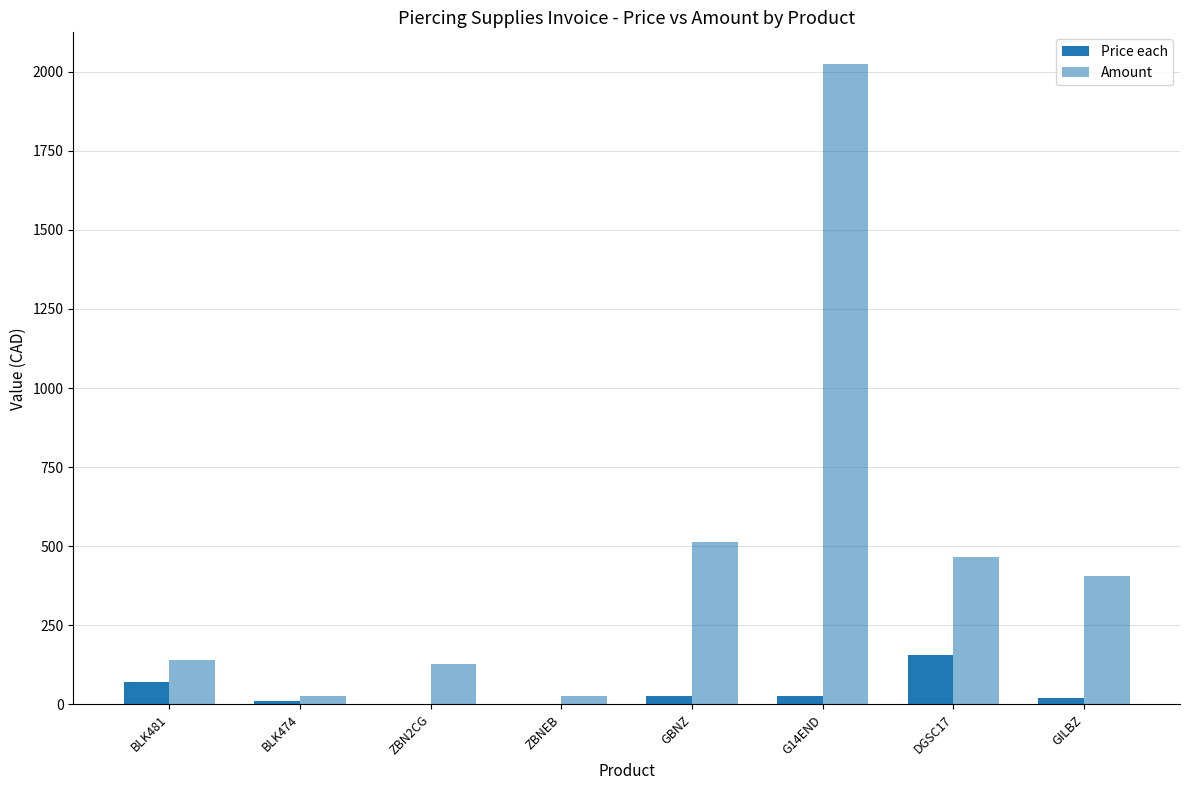

True or false: Amount has a value of 407.0 at GILBZ.

True